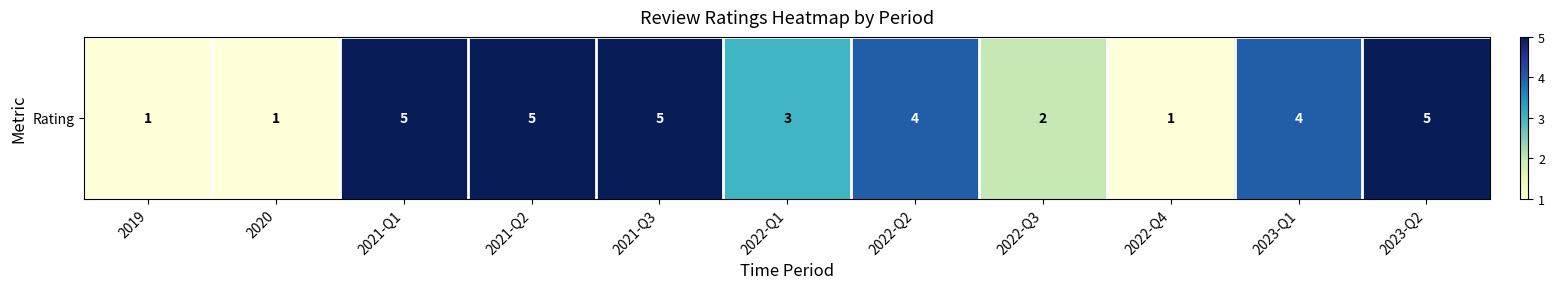

Rank the categories by value from lowest to highest.

2019, 2020, 2022-Q4, 2022-Q3, 2022-Q1, 2022-Q2, 2023-Q1, 2021-Q1, 2021-Q2, 2021-Q3, 2023-Q2